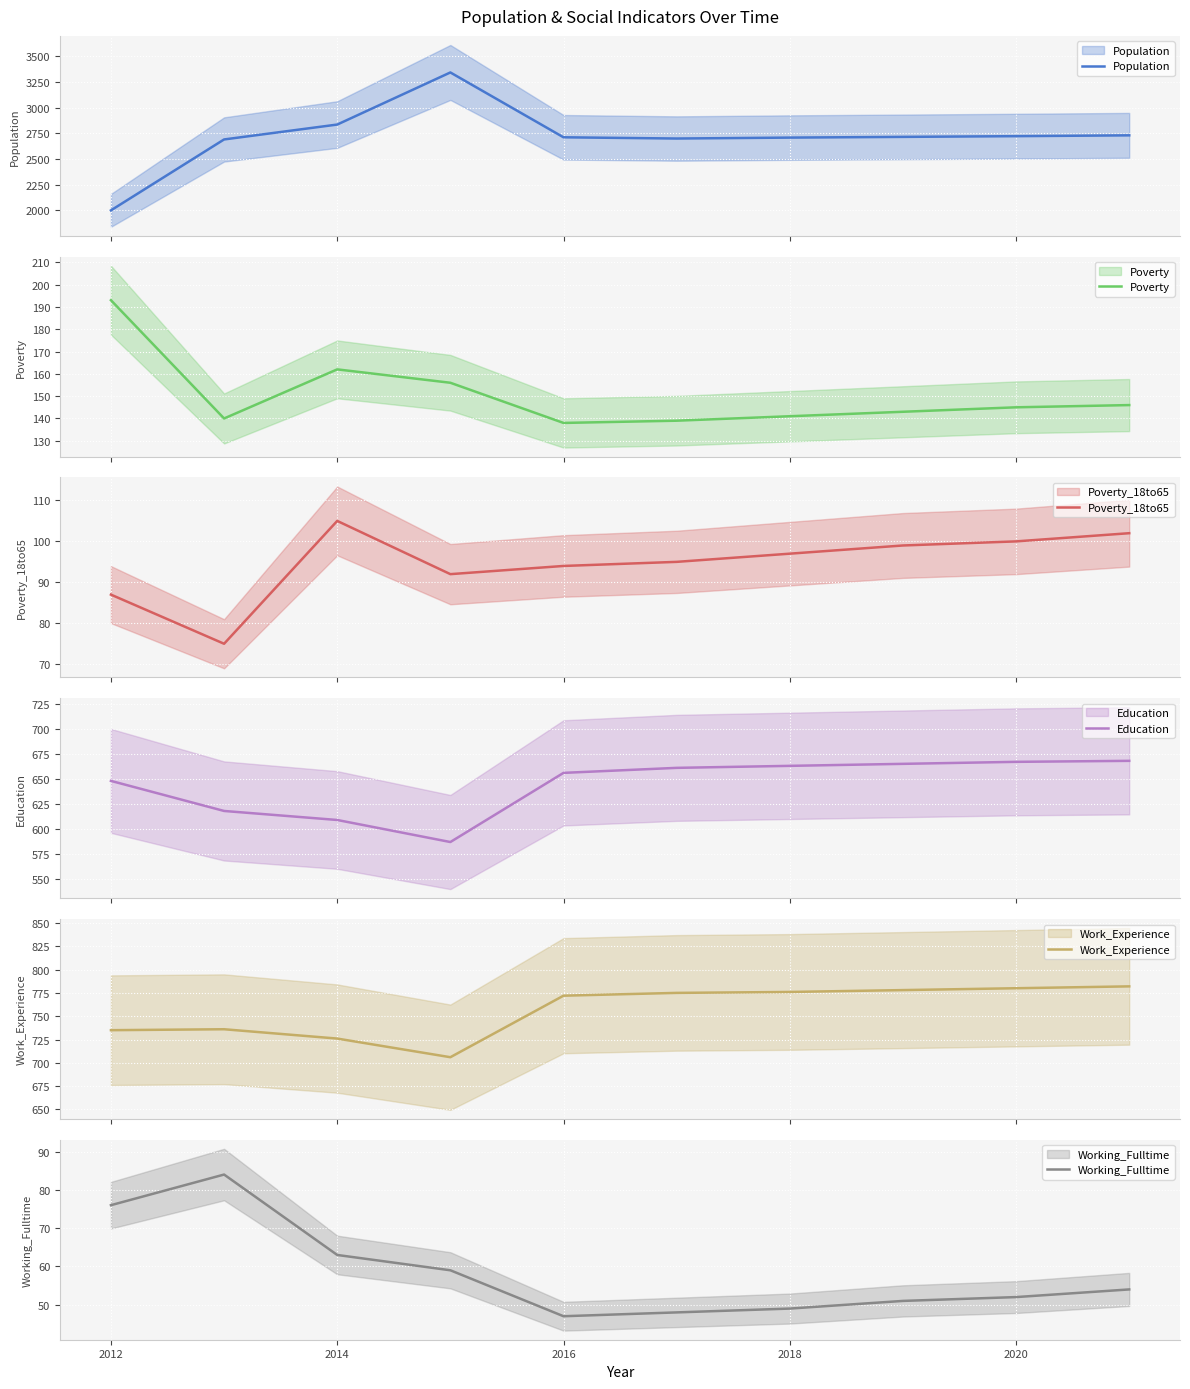

What position from the right is 2012?

9